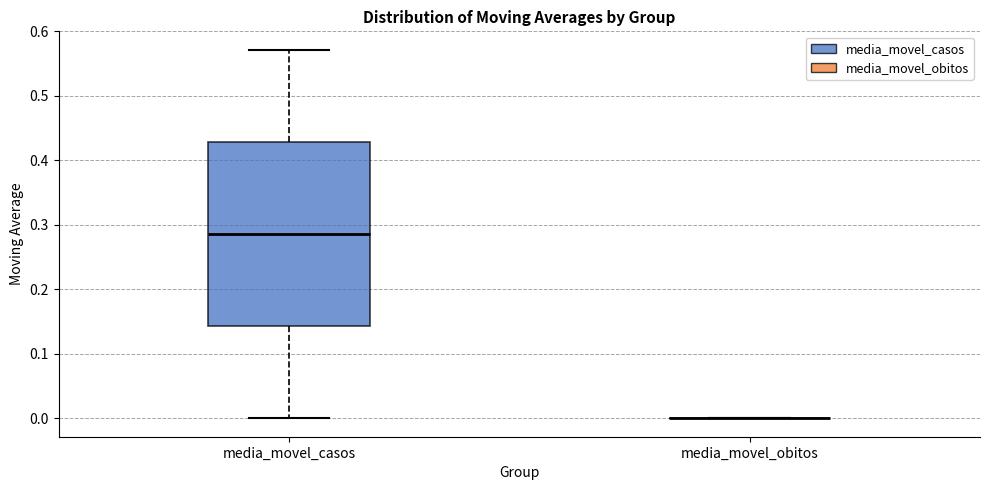

Reading left to right, read every box against the y-axis: the position of its median line, the range the box covers, and the ends of its whiskers. The values are not printed on the chart, so give them approximately, as read against the axis.

media_movel_casos: median 0.29, box 0.14 to 0.43, whiskers 0.00 to 0.57
media_movel_obitos: box collapsed to a line at 0.00, whiskers 0.00 to 0.00